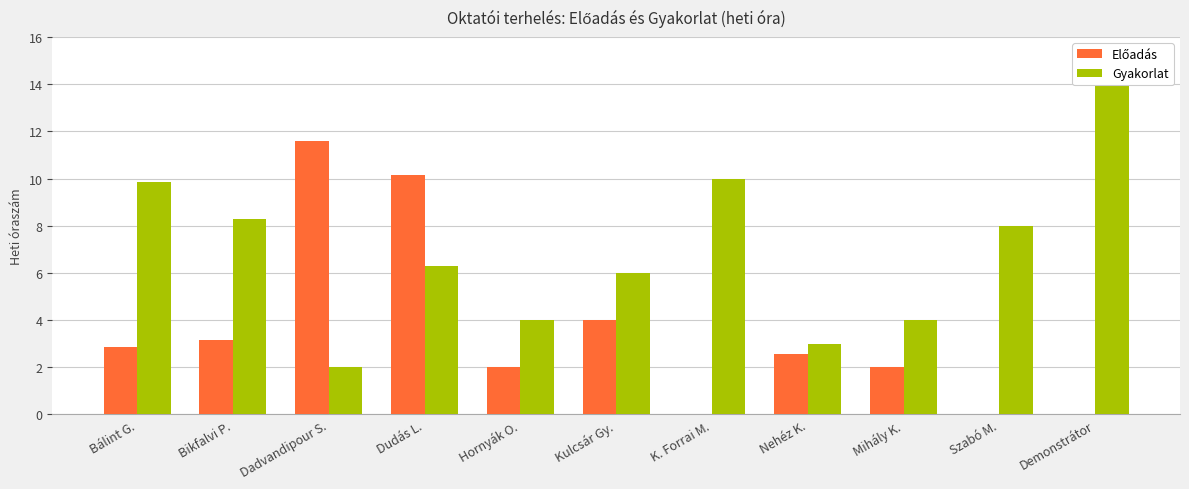

Reading left to right, transcribe all the data shown in this chart.

Előadás: Bálint G.=2.9	Bikfalvi P.=3.1	Dadvandipour S.=11.6	Dudás L.=10.1	Hornyák O.=2.0	Kulcsár Gy.=4.0	K. Forrai M.=0.0	Nehéz K.=2.6	Mihály K.=2.0	Szabó M.=0.0	Demonstrátor=0.0
Gyakorlat: Bálint G.=9.9	Bikfalvi P.=8.3	Dadvandipour S.=2.0	Dudás L.=6.3	Hornyák O.=4.0	Kulcsár Gy.=6.0	K. Forrai M.=10.0	Nehéz K.=3.0	Mihály K.=4.0	Szabó M.=8.0	Demonstrátor=14.0